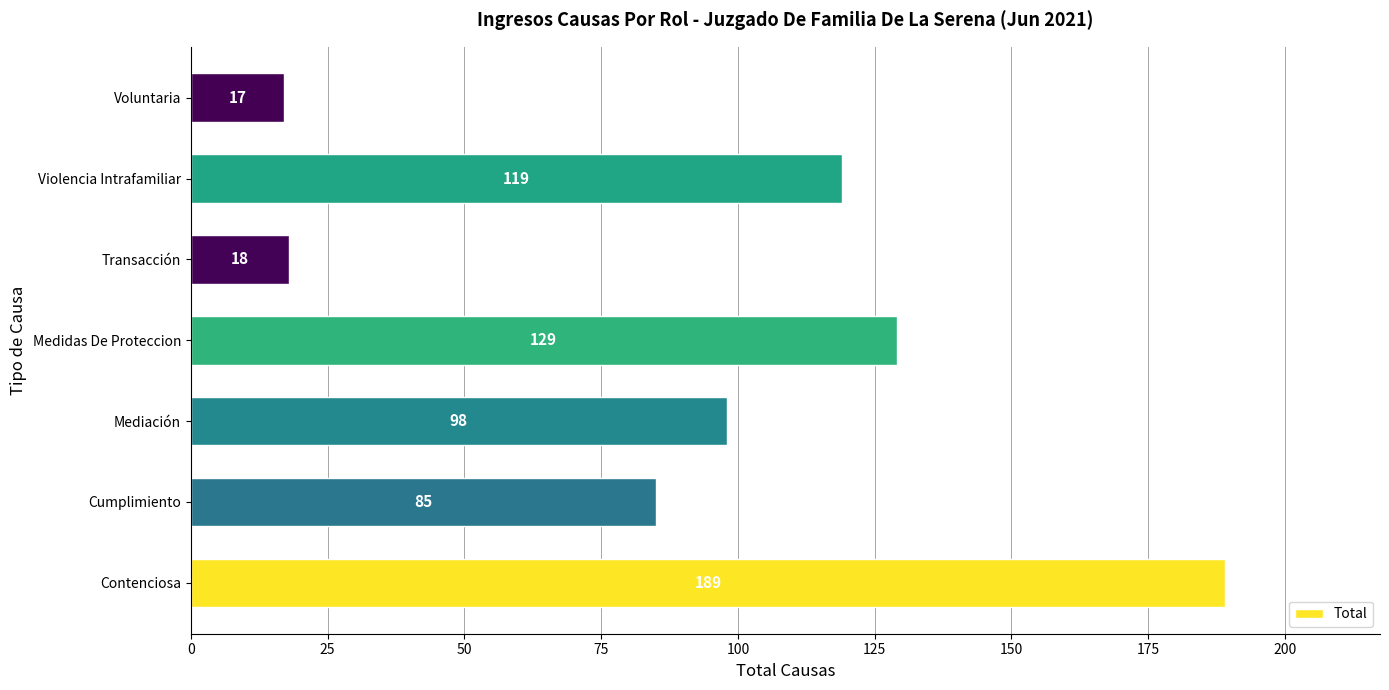

What is the sum of all values?

655